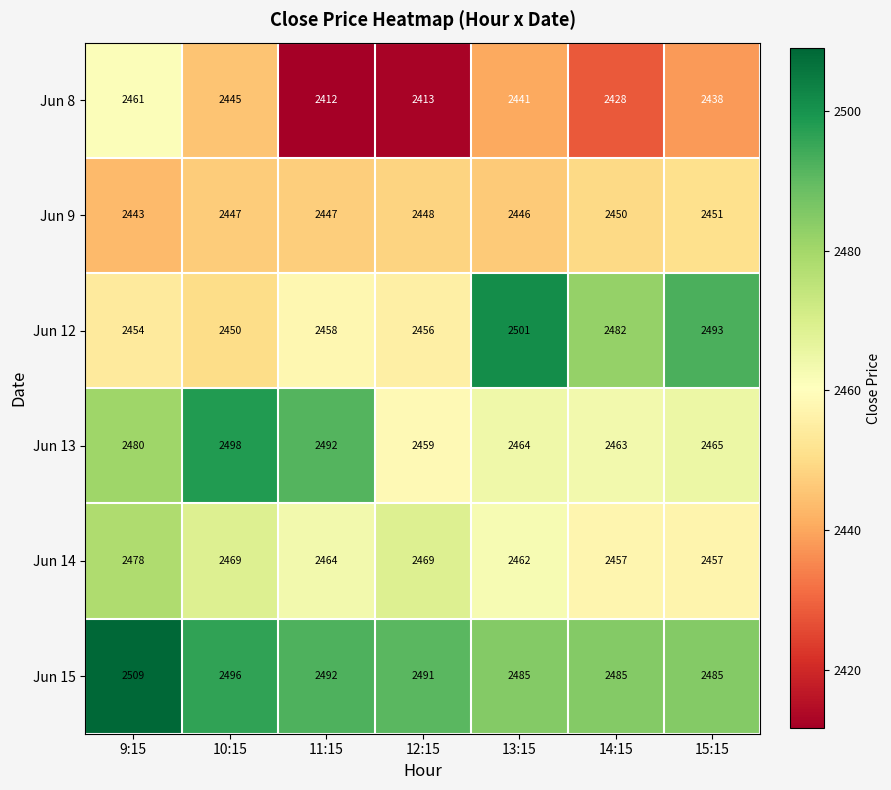

The Jun 12 series shows 2456 at 12:15. True or false?

True